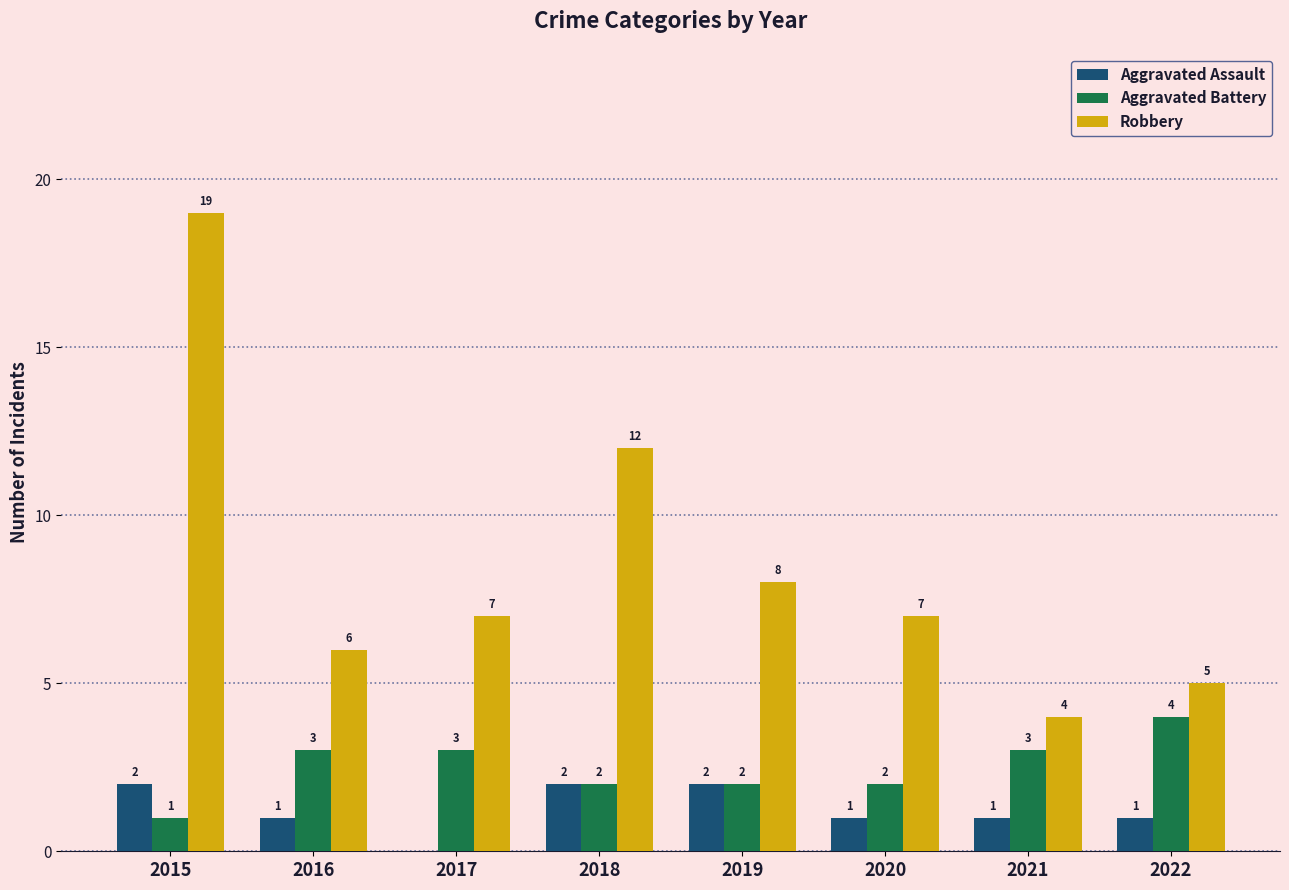

Reading left to right, extract all data points from this chart.

Aggravated Assault: 2	1	0	2	2	1	1	1
Aggravated Battery: 1	3	3	2	2	2	3	4
Robbery: 19	6	7	12	8	7	4	5